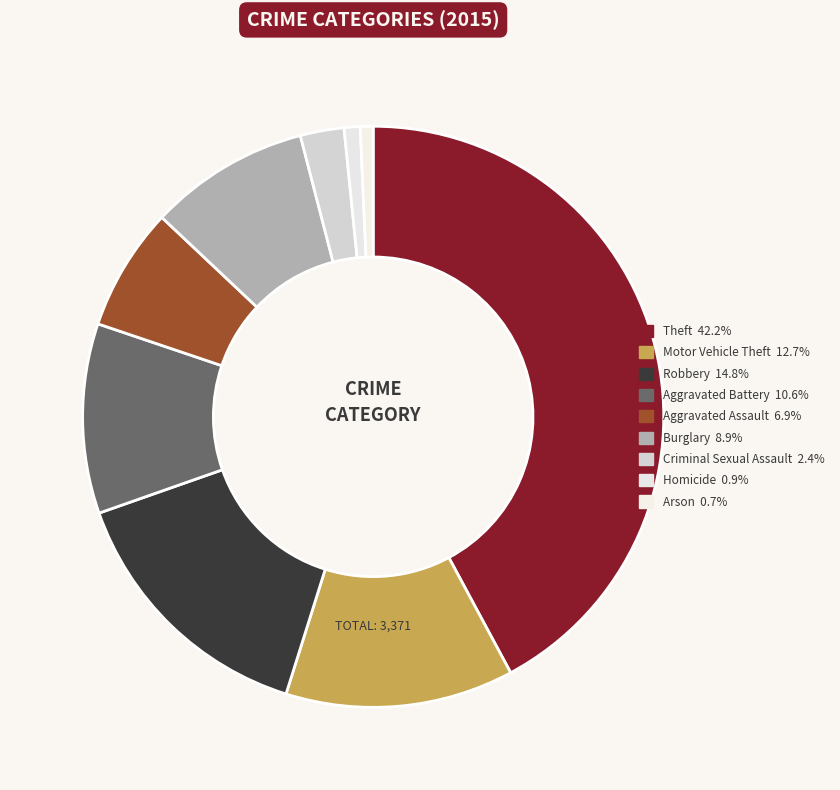

Does any single category account for the majority?

No